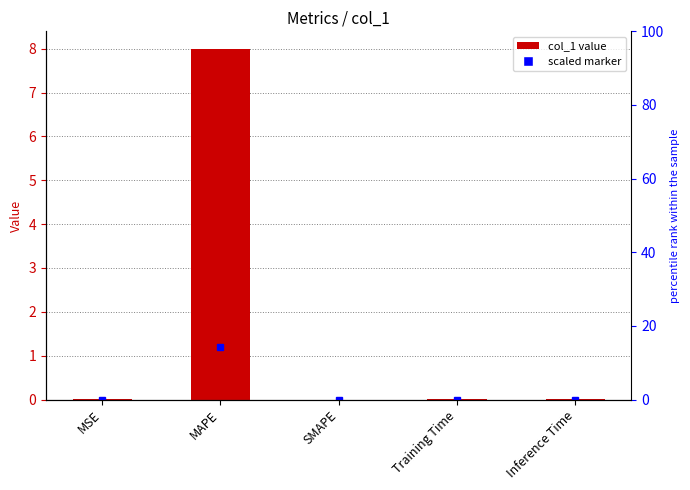

What is the difference between the maximum and second lowest values?

8.0